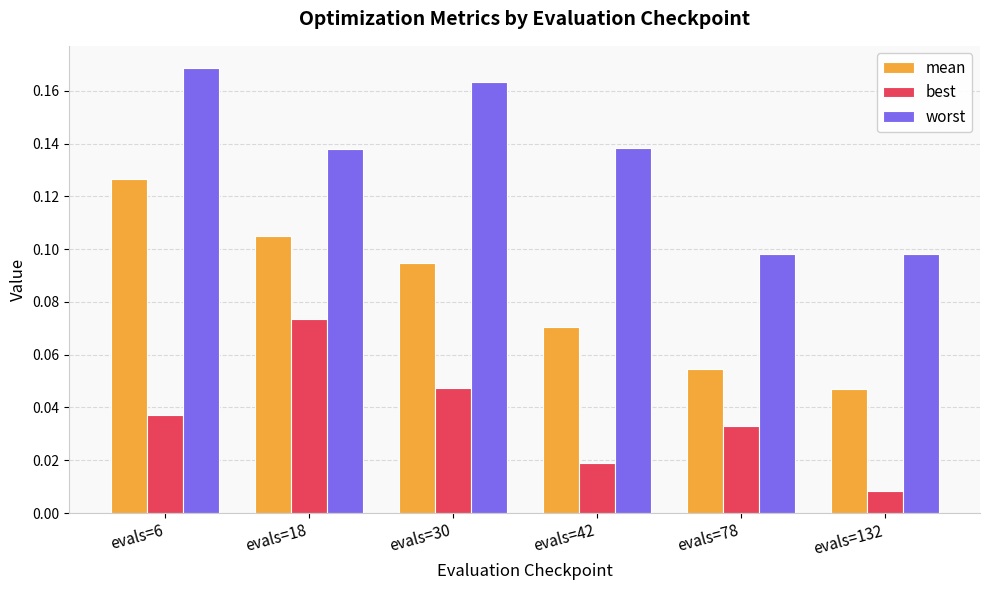

What is the sum of all worst values?

0.8